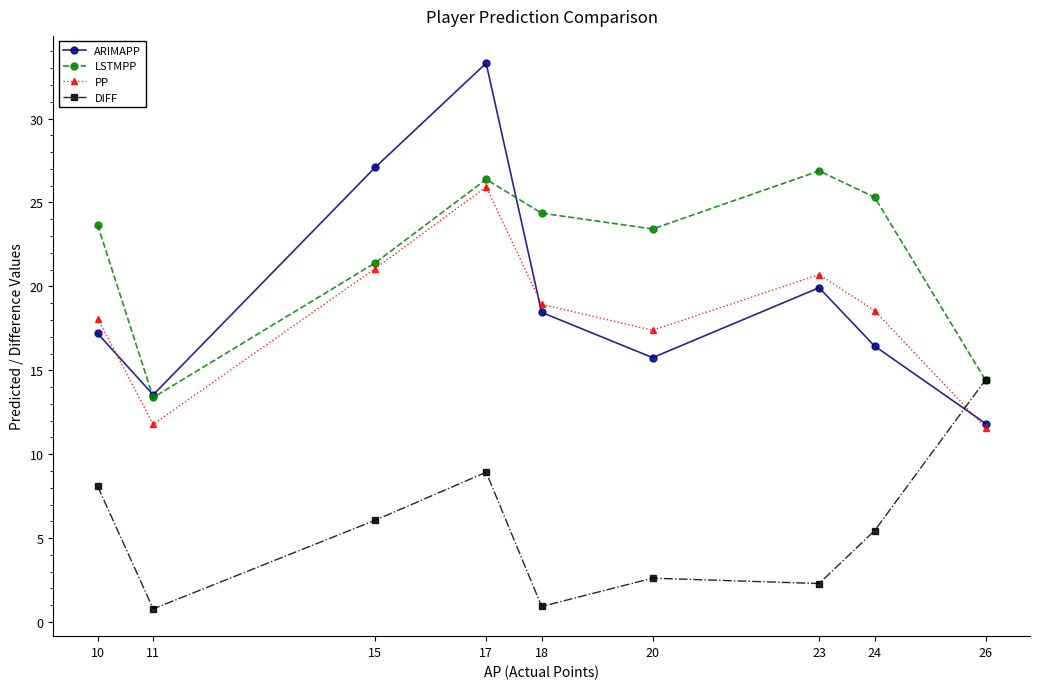

Which series has the largest total across all categories?

LSTMPP